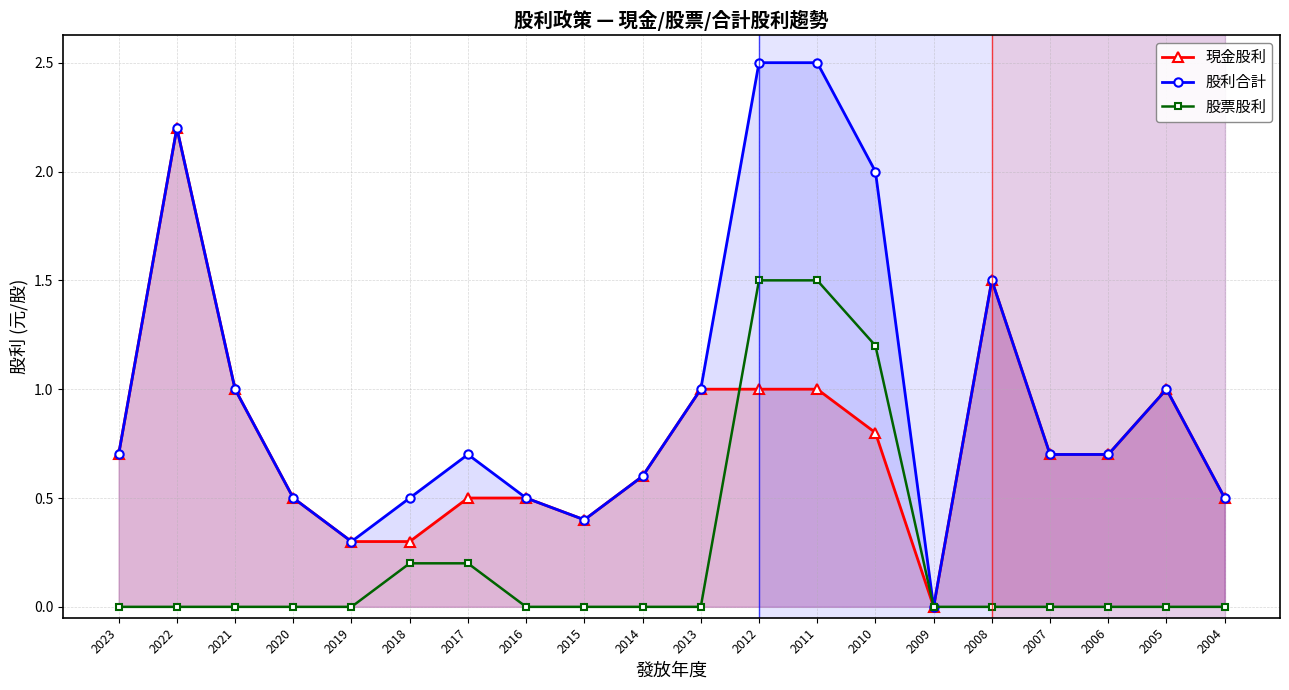

Which series has the largest total across all categories?

股利合計